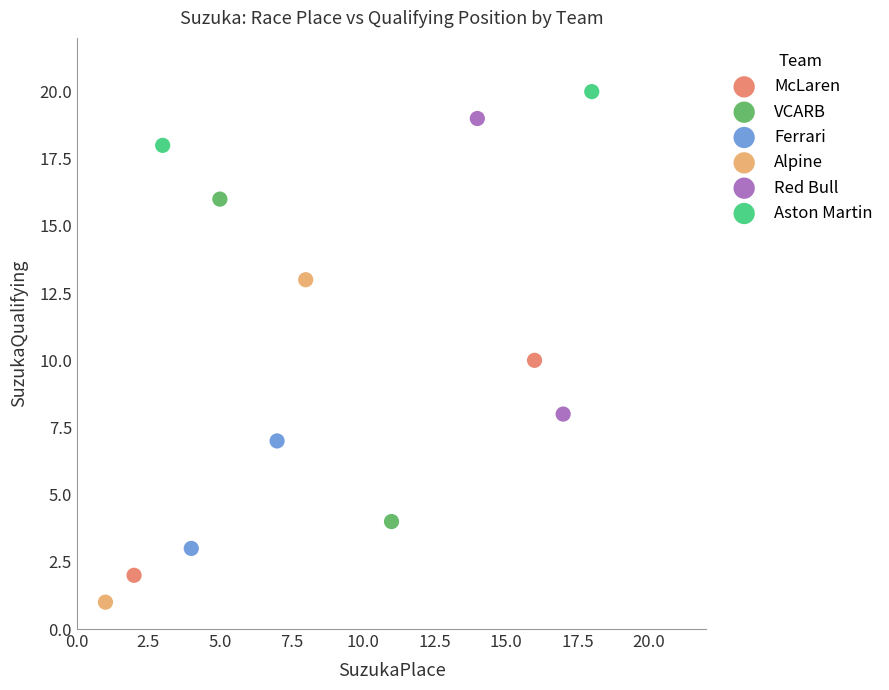

Which series contains the lowest Y value?

Alpine